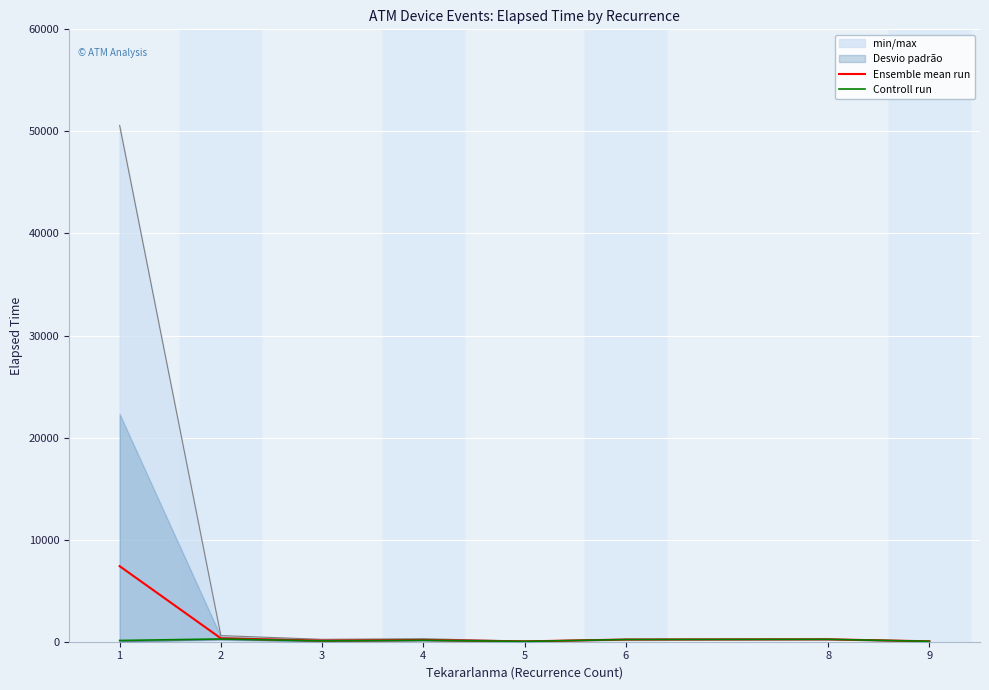

Is it true that Ensemble mean run equals 298.4 at 6?

False